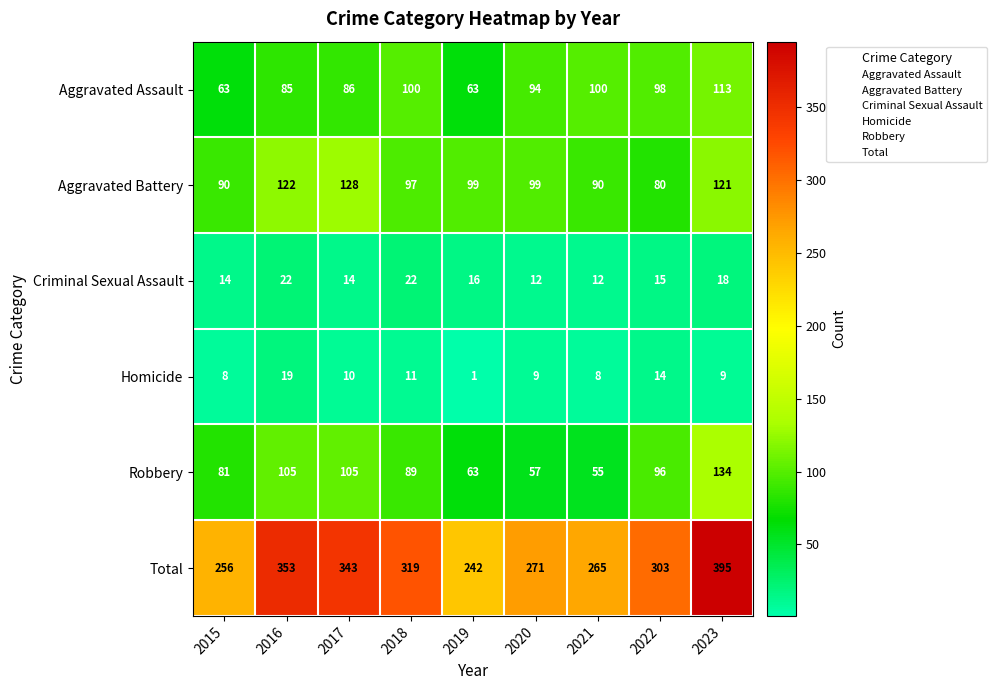

Rank the series by their maximum value, from lowest to highest.

Homicide, Criminal Sexual Assault, Aggravated Assault, Aggravated Battery, Robbery, Total